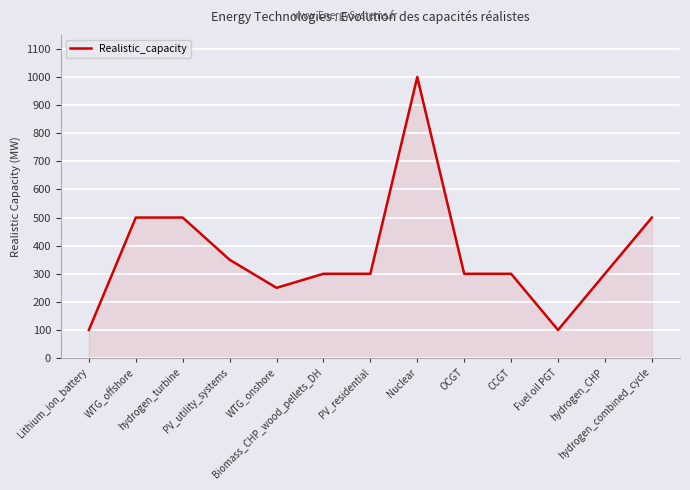

Is it true that the value at Fuel oil PGT is 37?

False